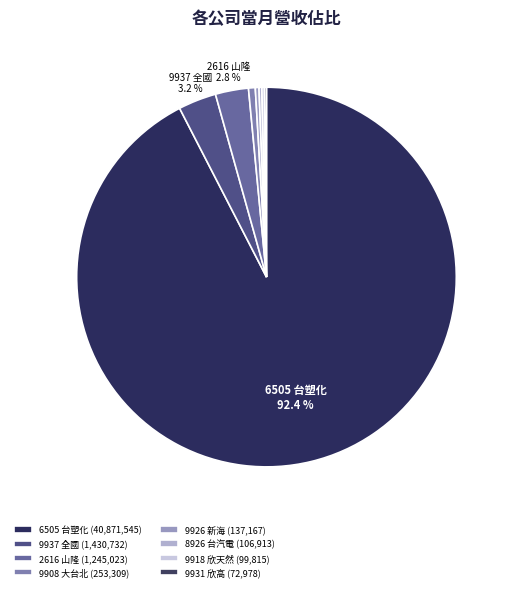

Rank the categories by value from highest to lowest.

6505 台塑化, 9937 全國, 2616 山隆, 9908 大台北, 9926 新海, 8926 台汽電, 9918 欣天然, 9931 欣高